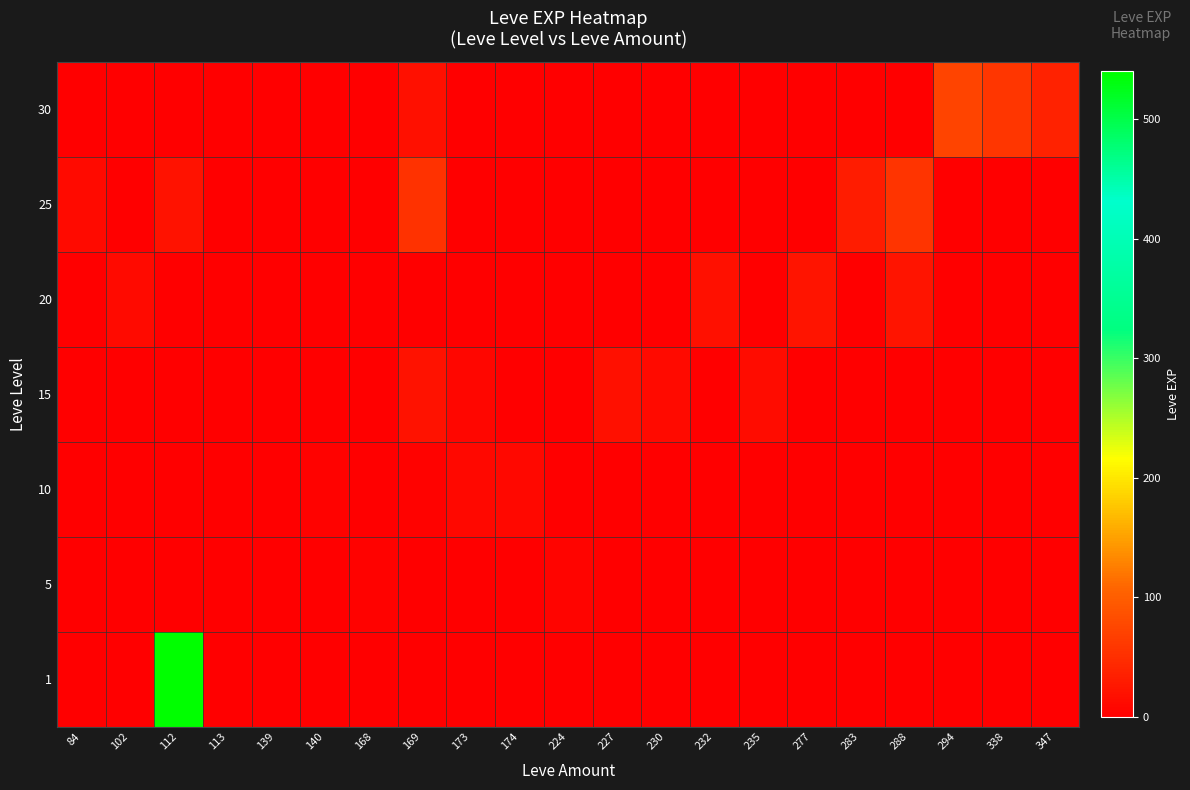

At which category does the chart reach its minimum across all series?

84